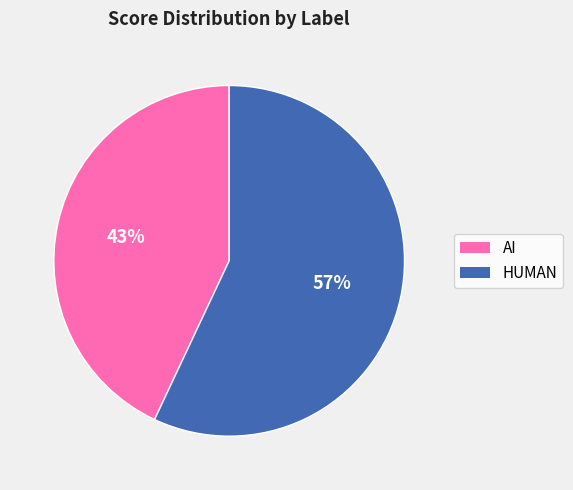

How many slices are in this pie chart?

2